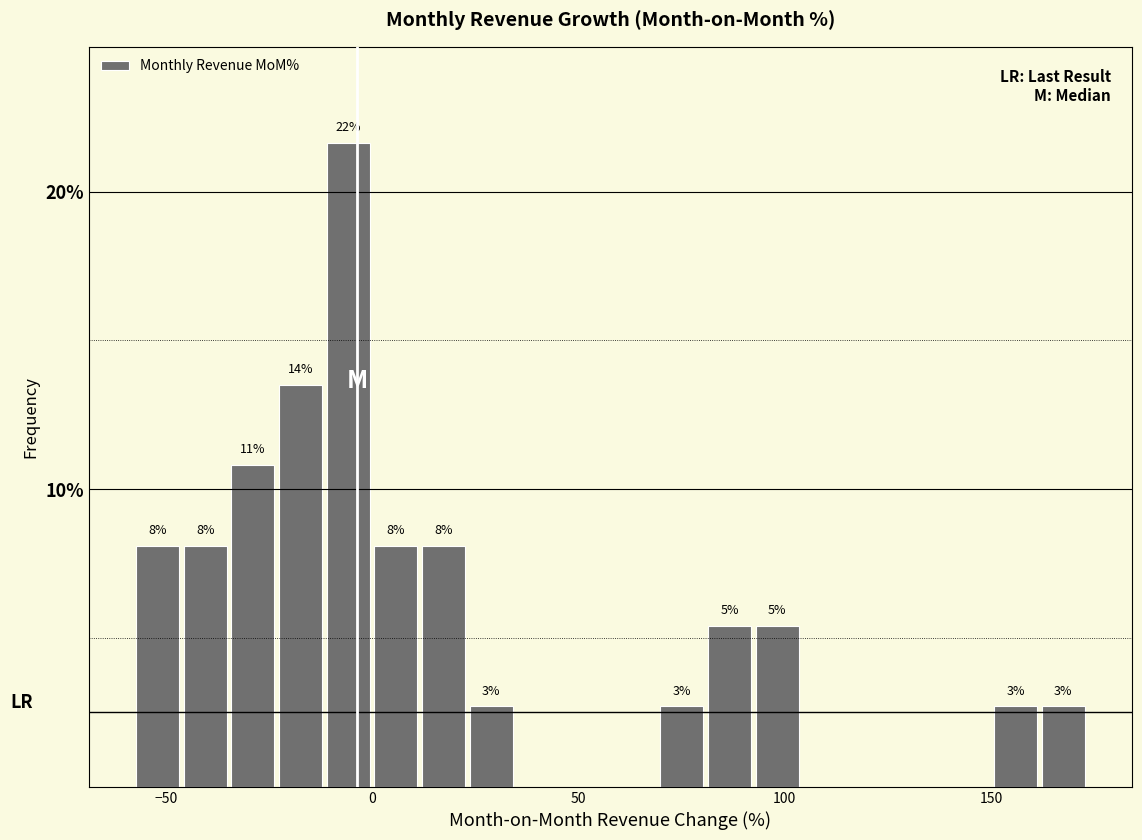

Read against the x-axis, roughly where is the centre of the tallest bar?

-5